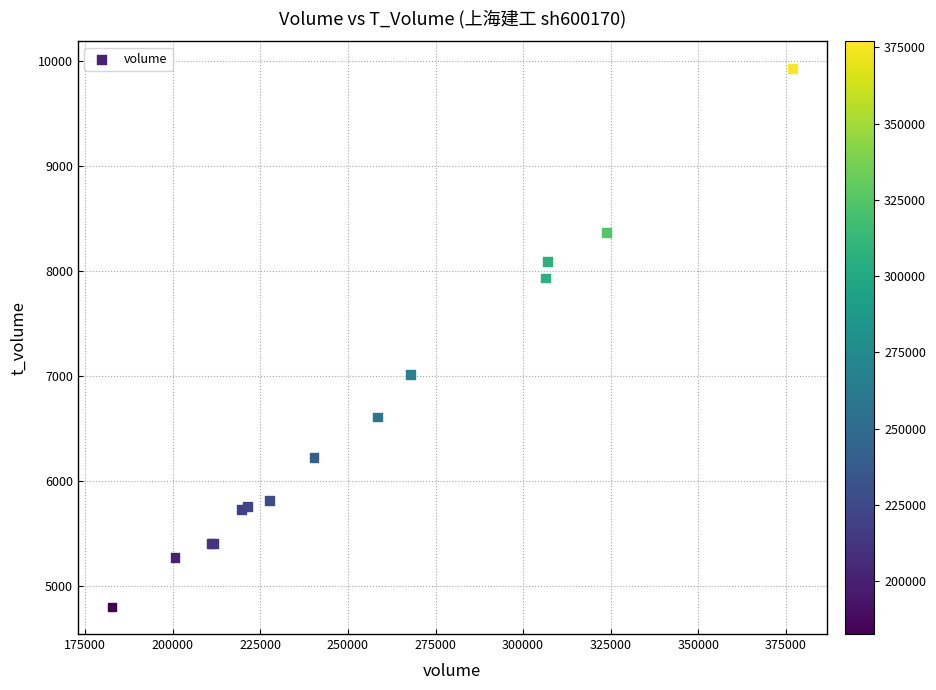

What Y value in the scatter plot is closest to 7360?

7008